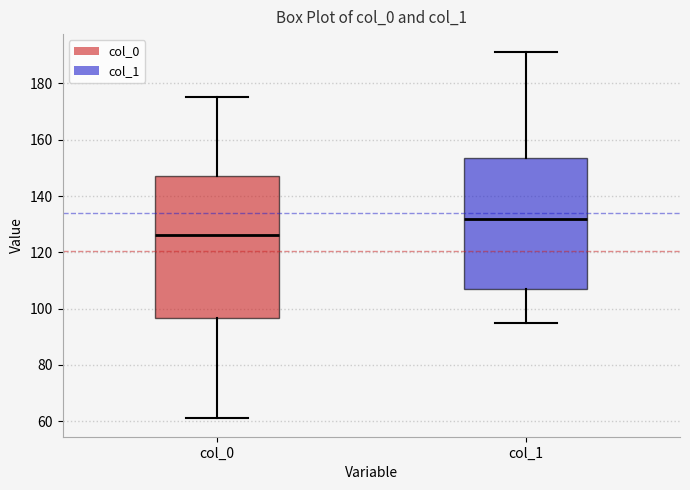

Comparing the boxes themselves (not the whiskers), which one is the tallest?

col_0